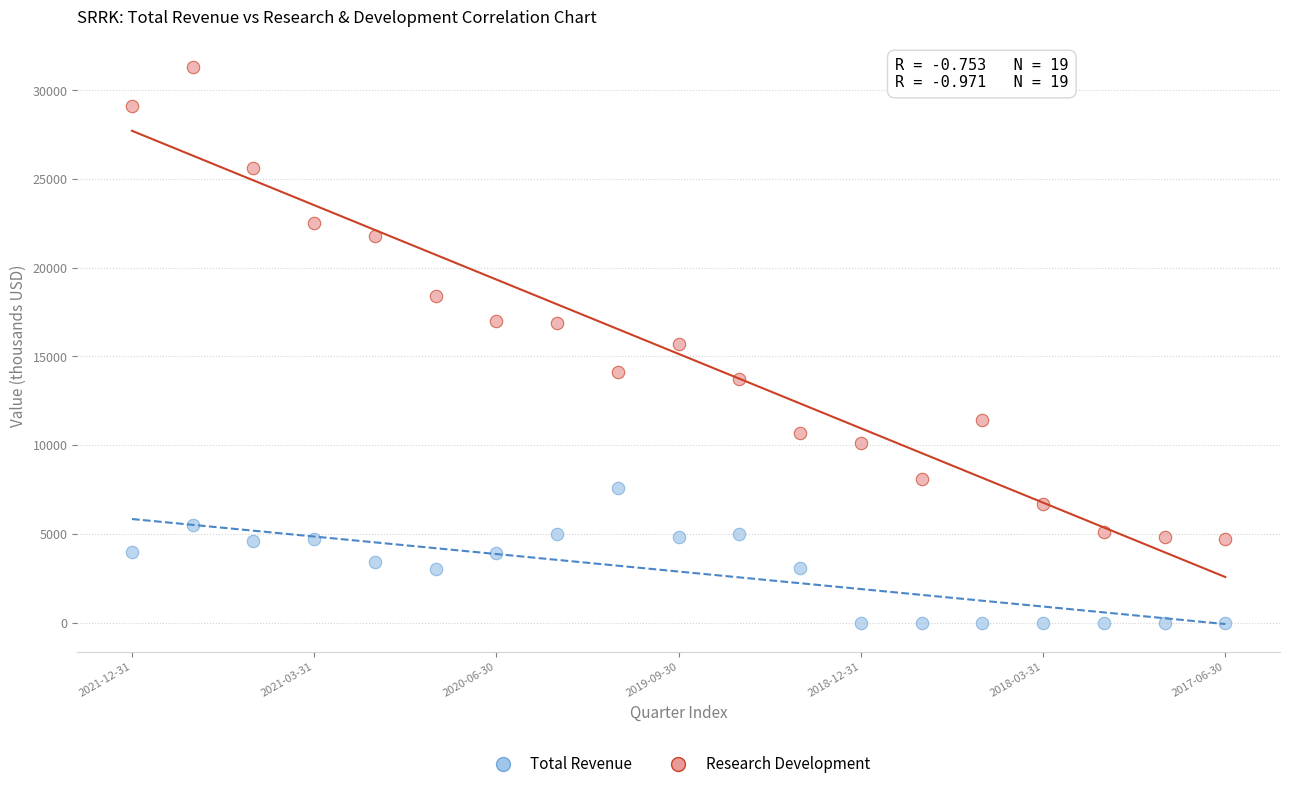

Which series contains the highest Y value?

Research Development